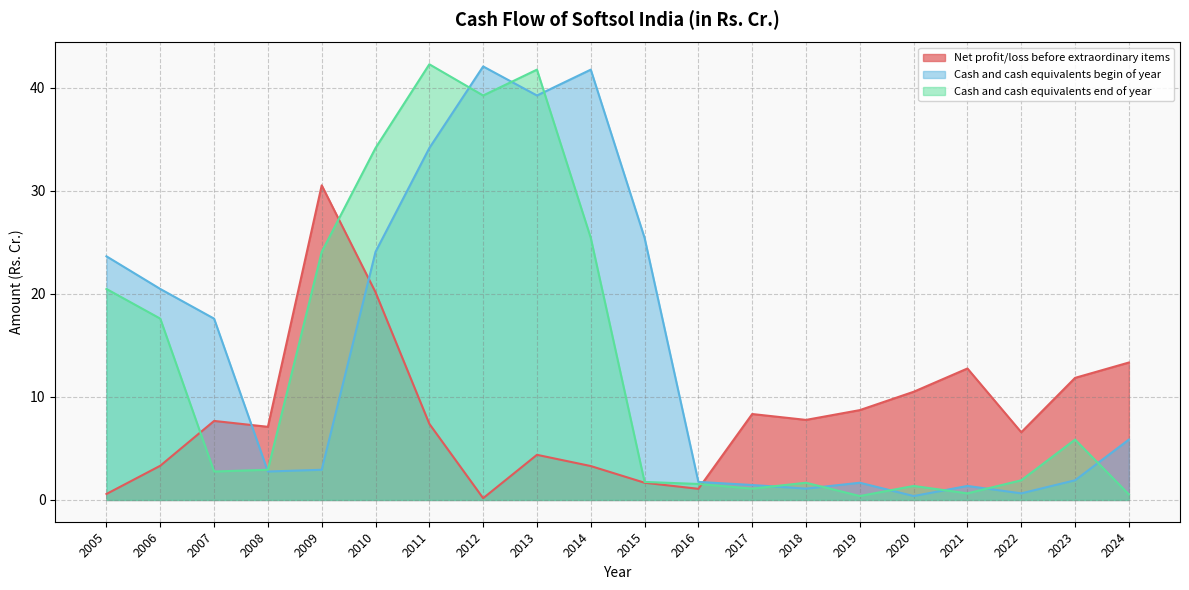

How many times do Net profit/loss before extraordinary items and Cash and cash equivalents begin of year cross each other?

3